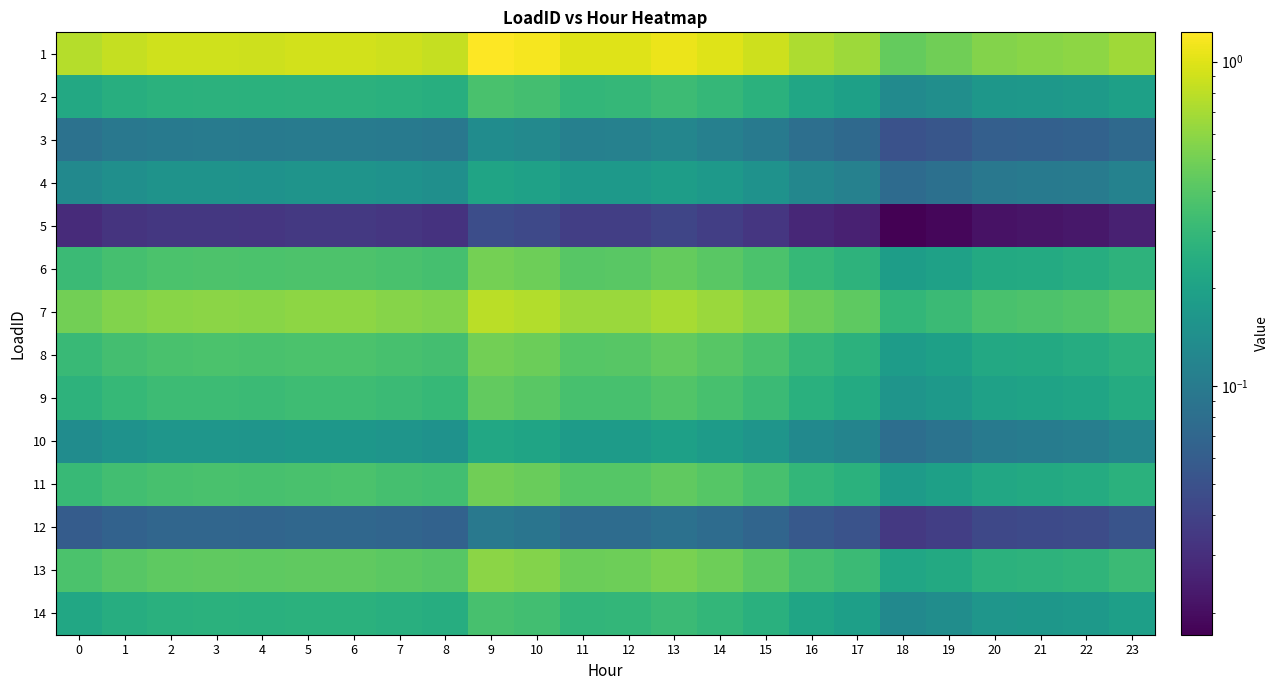

Reading left to right, list all the values displayed in this chart.

1: 0=0.8	1=0.9	2=0.9	3=0.9	4=0.9	5=0.9	6=0.9	7=0.9	8=0.9	9=1.2	10=1.2	11=1.0	12=1.0	13=1.1	14=1.0	15=0.9	16=0.7	17=0.7	18=0.5	19=0.5	20=0.6	21=0.6	22=0.6	23=0.7
2: 0=0.2	1=0.2	2=0.3	3=0.3	4=0.3	5=0.3	6=0.3	7=0.3	8=0.2	9=0.4	10=0.3	11=0.3	12=0.3	13=0.3	14=0.3	15=0.3	16=0.2	17=0.2	18=0.1	19=0.1	20=0.2	21=0.2	22=0.2	23=0.2
3: 0=0.1	1=0.1	2=0.1	3=0.1	4=0.1	5=0.1	6=0.1	7=0.1	8=0.1	9=0.1	10=0.1	11=0.1	12=0.1	13=0.1	14=0.1	15=0.1	16=0.1	17=0.1	18=0.0	19=0.1	20=0.1	21=0.1	22=0.1	23=0.1
4: 0=0.1	1=0.1	2=0.2	3=0.2	4=0.2	5=0.2	6=0.2	7=0.2	8=0.1	9=0.2	10=0.2	11=0.2	12=0.2	13=0.2	14=0.2	15=0.2	16=0.1	17=0.1	18=0.1	19=0.1	20=0.1	21=0.1	22=0.1	23=0.1
5: 0=0.0	1=0.0	2=0.0	3=0.0	4=0.0	5=0.0	6=0.0	7=0.0	8=0.0	9=0.0	10=0.0	11=0.0	12=0.0	13=0.0	14=0.0	15=0.0	16=0.0	17=0.0	18=0.0	19=0.0	20=0.0	21=0.0	22=0.0	23=0.0
6: 0=0.3	1=0.3	2=0.4	3=0.4	4=0.4	5=0.4	6=0.4	7=0.4	8=0.3	9=0.5	10=0.5	11=0.4	12=0.4	13=0.4	14=0.4	15=0.4	16=0.3	17=0.3	18=0.2	19=0.2	20=0.2	21=0.2	22=0.2	23=0.3
7: 0=0.5	1=0.6	2=0.6	3=0.6	4=0.6	5=0.6	6=0.6	7=0.6	8=0.6	9=0.8	10=0.8	11=0.6	12=0.6	13=0.7	14=0.6	15=0.6	16=0.5	17=0.4	18=0.3	19=0.3	20=0.4	21=0.4	22=0.4	23=0.4
8: 0=0.3	1=0.3	2=0.4	3=0.4	4=0.4	5=0.4	6=0.4	7=0.4	8=0.3	9=0.5	10=0.5	11=0.4	12=0.4	13=0.4	14=0.4	15=0.4	16=0.3	17=0.3	18=0.2	19=0.2	20=0.2	21=0.2	22=0.2	23=0.3
9: 0=0.3	1=0.3	2=0.3	3=0.3	4=0.3	5=0.3	6=0.3	7=0.3	8=0.3	9=0.4	10=0.4	11=0.4	12=0.4	13=0.4	14=0.4	15=0.3	16=0.3	17=0.2	18=0.2	19=0.2	20=0.2	21=0.2	22=0.2	23=0.2
10: 0=0.1	1=0.2	2=0.2	3=0.2	4=0.2	5=0.2	6=0.2	7=0.2	8=0.2	9=0.2	10=0.2	11=0.2	12=0.2	13=0.2	14=0.2	15=0.2	16=0.1	17=0.1	18=0.1	19=0.1	20=0.1	21=0.1	22=0.1	23=0.1
11: 0=0.3	1=0.3	2=0.4	3=0.4	4=0.4	5=0.4	6=0.4	7=0.4	8=0.3	9=0.5	10=0.5	11=0.4	12=0.4	13=0.4	14=0.4	15=0.4	16=0.3	17=0.3	18=0.2	19=0.2	20=0.2	21=0.2	22=0.2	23=0.3
12: 0=0.1	1=0.1	2=0.1	3=0.1	4=0.1	5=0.1	6=0.1	7=0.1	8=0.1	9=0.1	10=0.1	11=0.1	12=0.1	13=0.1	14=0.1	15=0.1	16=0.1	17=0.1	18=0.0	19=0.0	20=0.0	21=0.0	22=0.0	23=0.1
13: 0=0.4	1=0.4	2=0.4	3=0.4	4=0.4	5=0.4	6=0.4	7=0.4	8=0.4	9=0.6	10=0.6	11=0.5	12=0.5	13=0.5	14=0.5	15=0.4	16=0.3	17=0.3	18=0.2	19=0.2	20=0.3	21=0.3	22=0.3	23=0.3
14: 0=0.2	1=0.2	2=0.3	3=0.3	4=0.3	5=0.3	6=0.3	7=0.3	8=0.2	9=0.4	10=0.3	11=0.3	12=0.3	13=0.3	14=0.3	15=0.3	16=0.2	17=0.2	18=0.1	19=0.1	20=0.2	21=0.2	22=0.2	23=0.2